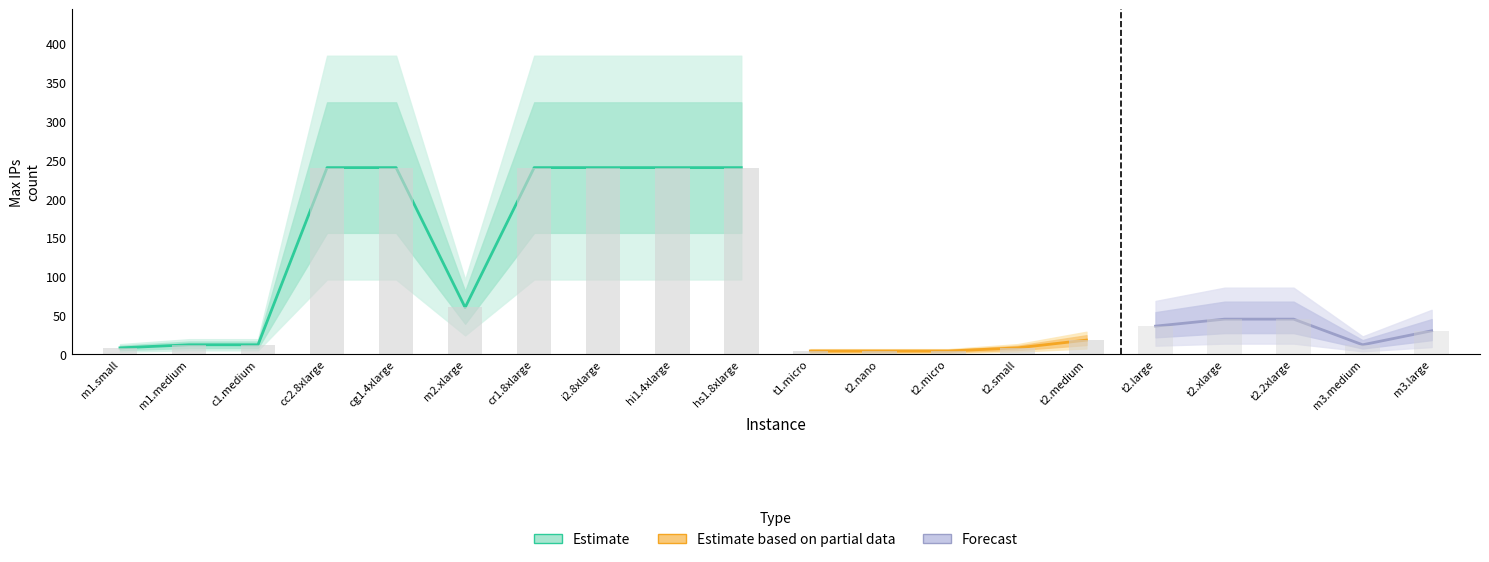

How many data points in Max IPs are less than 36?

10